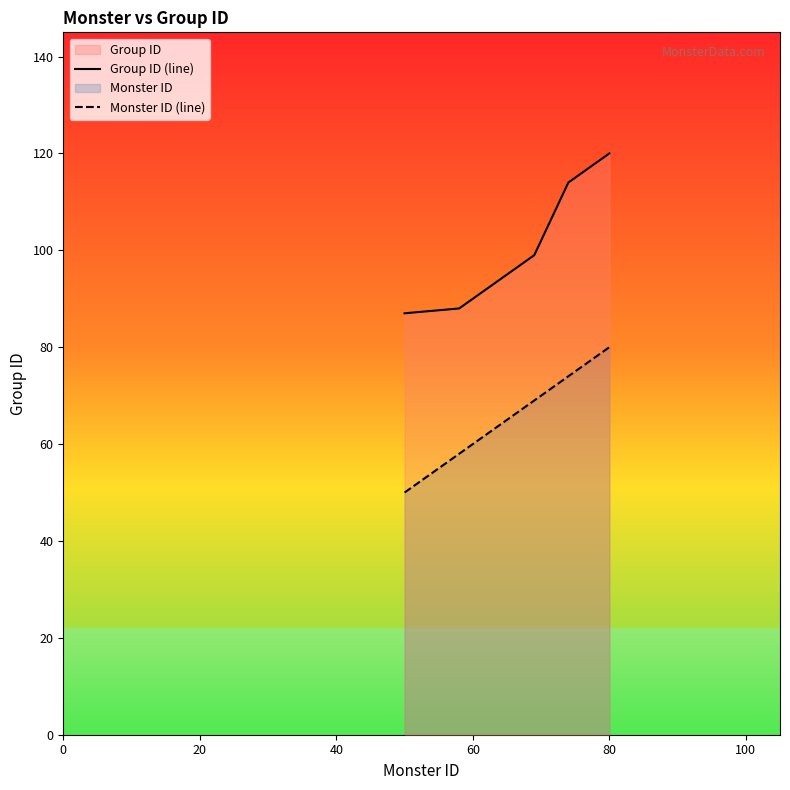

True or false: Monster ID (line) has more than 1 interior local peaks.

False